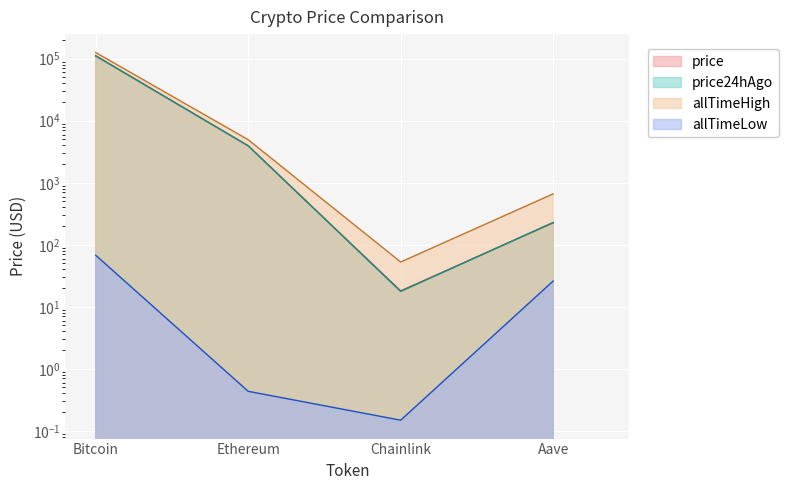

What position from the left is Chainlink?

3